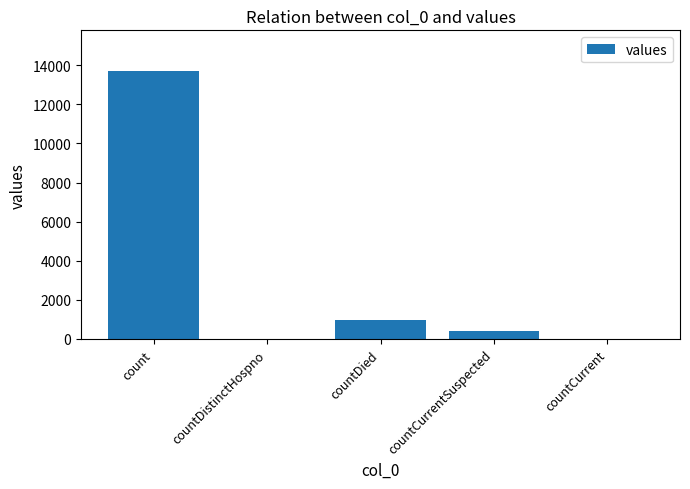

Reading left to right, transcribe all the data shown in this chart.

count=13729	countDistinctHospno=0	countDied=976	countCurrentSuspected=417	countCurrent=0